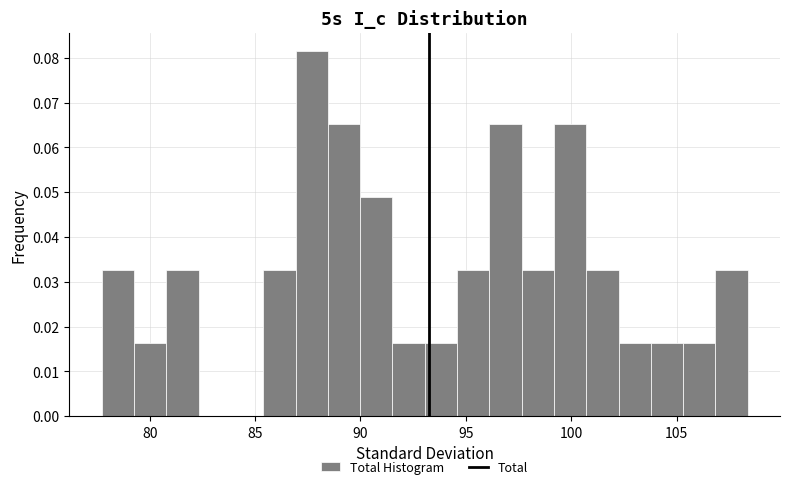

Around what value on the x-axis is the tallest bar? Give the approximate position of its centre, as read against the axis.

87.5